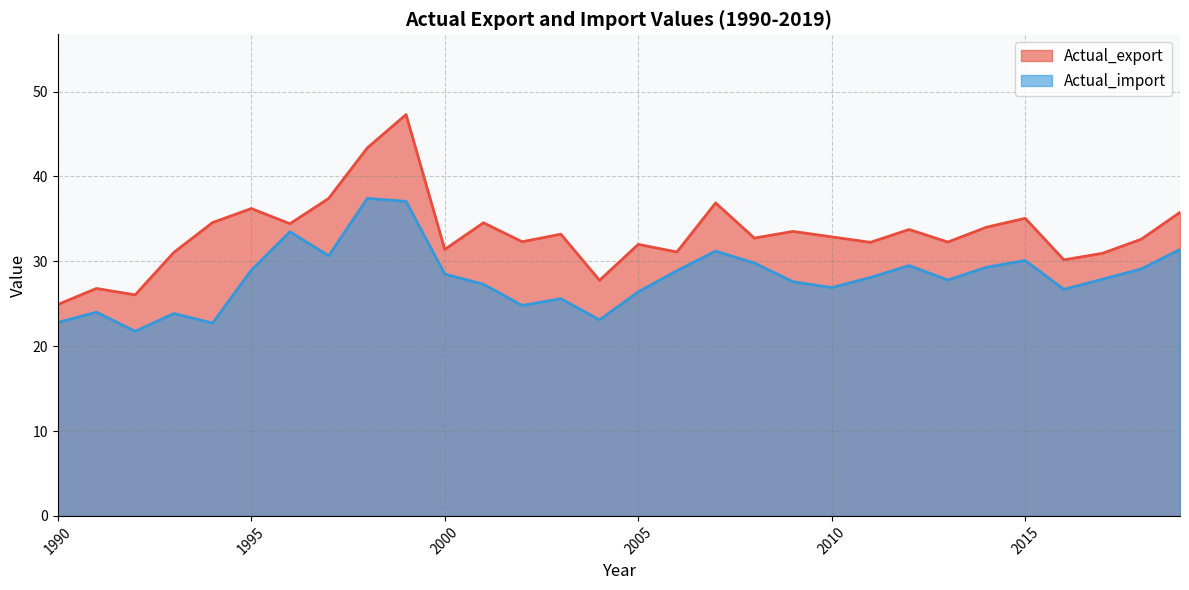

Reading right to left, transcribe all the data shown in this chart.

Actual_export: 2019=35.8	2018=32.6	2017=30.9	2016=30.2	2015=35.1	2014=34.0	2013=32.3	2012=33.7	2011=32.2	2010=32.9	2009=33.5	2008=32.7	2007=36.9	2006=31.1	2005=32.0	2004=27.8	2003=33.2	2002=32.3	2001=34.5	2000=31.4	1999=47.3	1998=43.4	1997=37.4	1996=34.4	1995=36.2	1994=34.6	1993=31.1	1992=26.0	1991=26.8	1990=24.9
Actual_import: 2019=31.4	2018=29.1	2017=27.9	2016=26.7	2015=30.1	2014=29.3	2013=27.8	2012=29.5	2011=28.1	2010=26.9	2009=27.6	2008=29.8	2007=31.2	2006=28.9	2005=26.4	2004=23.1	2003=25.6	2002=24.8	2001=27.3	2000=28.5	1999=37.1	1998=37.4	1997=30.7	1996=33.5	1995=28.9	1994=22.7	1993=23.9	1992=21.8	1991=24.0	1990=22.8